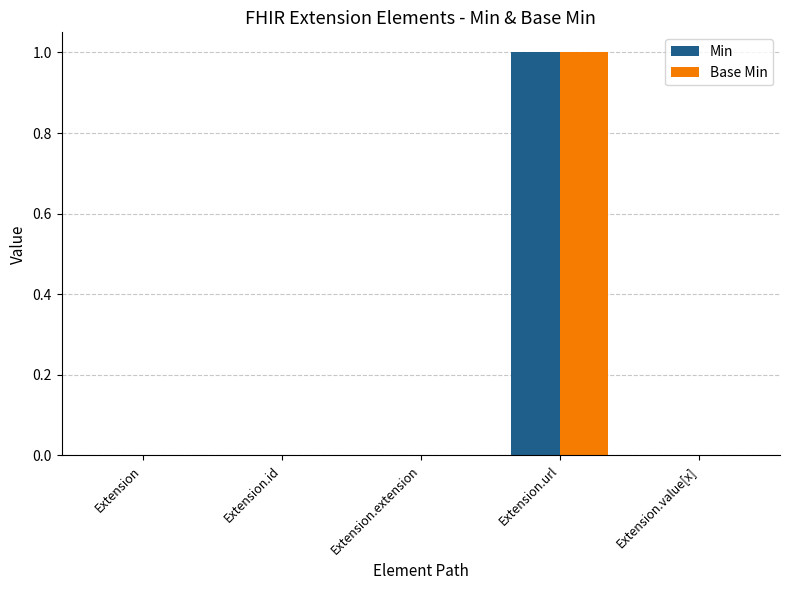

True or false: Min has a value of 2 at Extension.url.

False